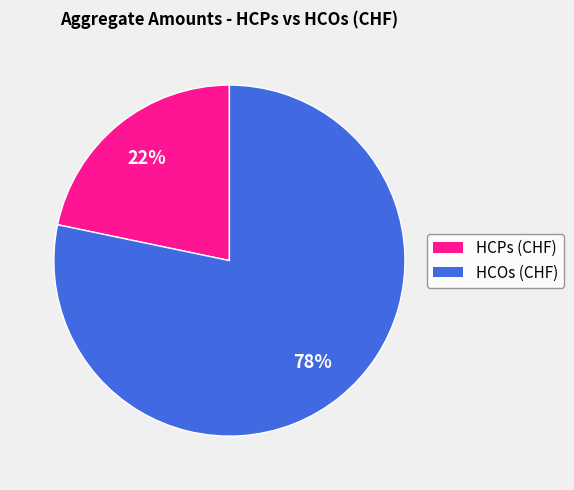

Combined, do HCOs (CHF) and HCPs (CHF) account for over 50%?

Yes